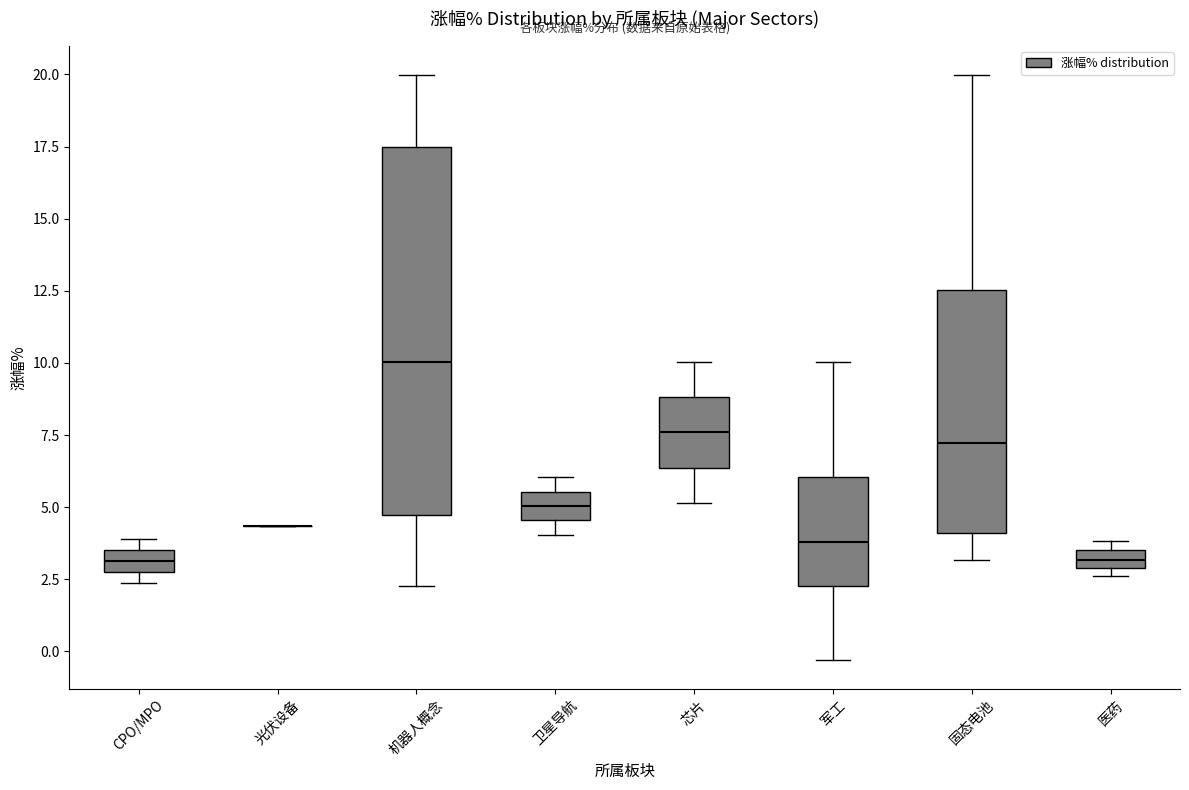

Where is the lower edge of the box for 固态电池 on the y-axis? The values are not printed on the chart, so give them approximately, as read against the axis.

4.0